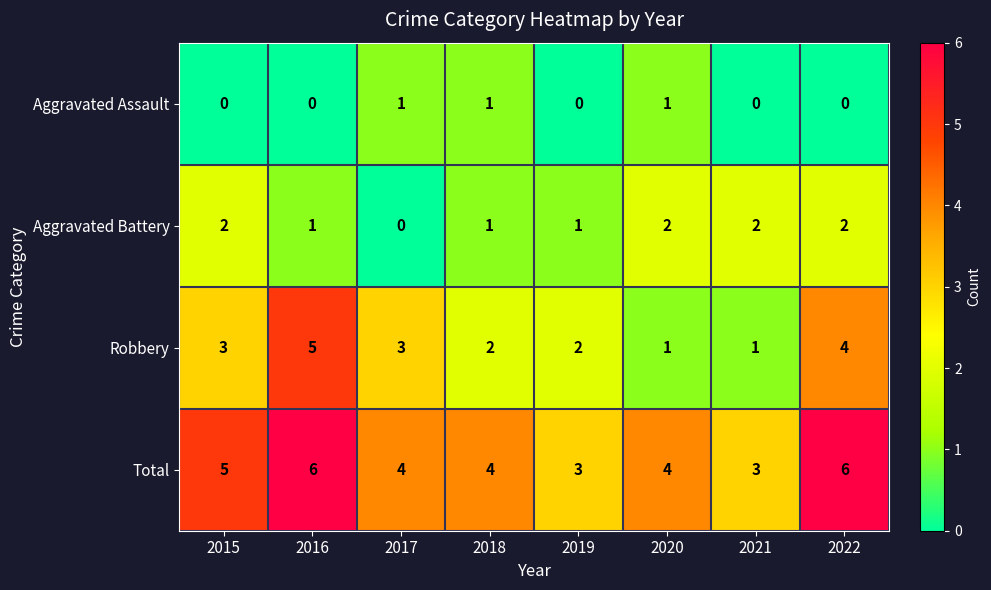

What is the total value across all series at 2015?

10